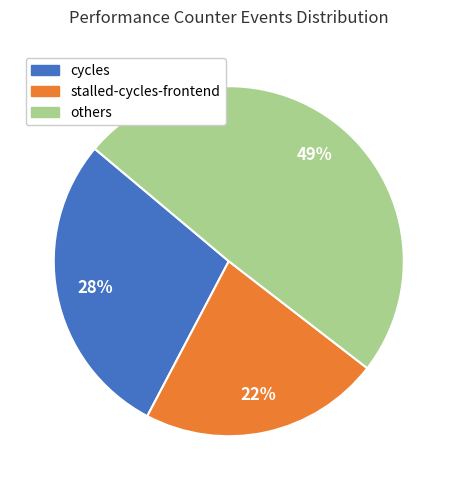

Rank the categories by value from highest to lowest.

others, cycles, stalled-cycles-frontend